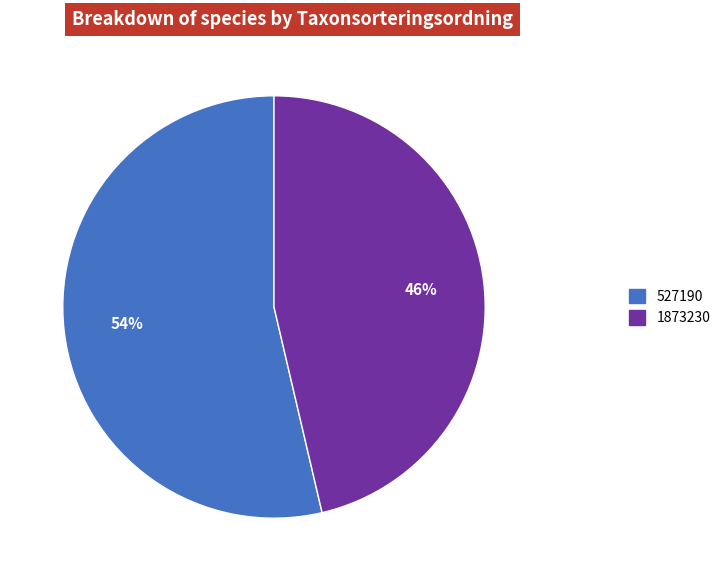

To the nearest percent, what is the combined percentage of 527190 and 1873230?

100%